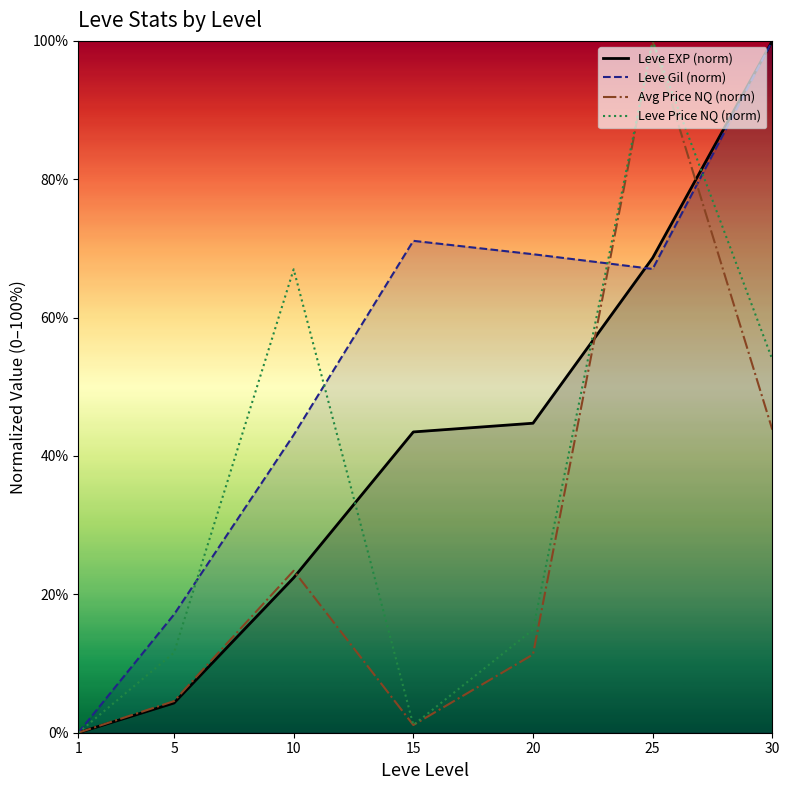

What is the difference between the highest and lowest values at 15?

70.0